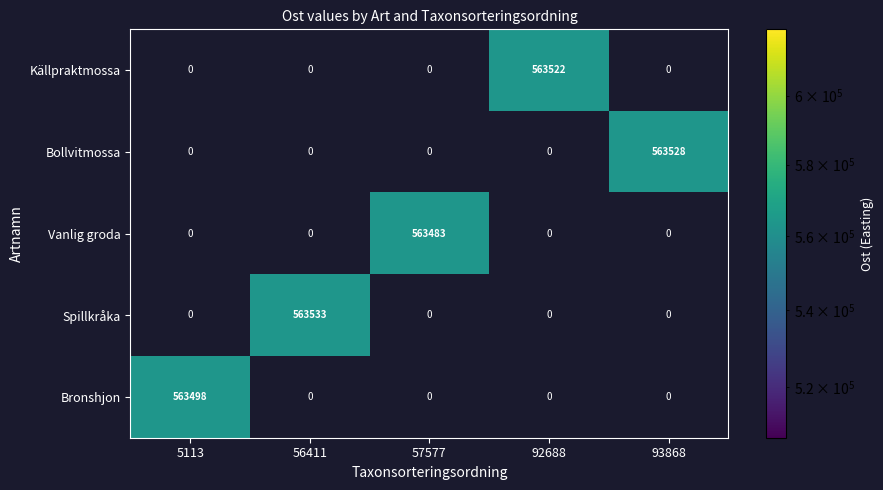

The Vanlig groda series shows 120092 at 57577. True or false?

False